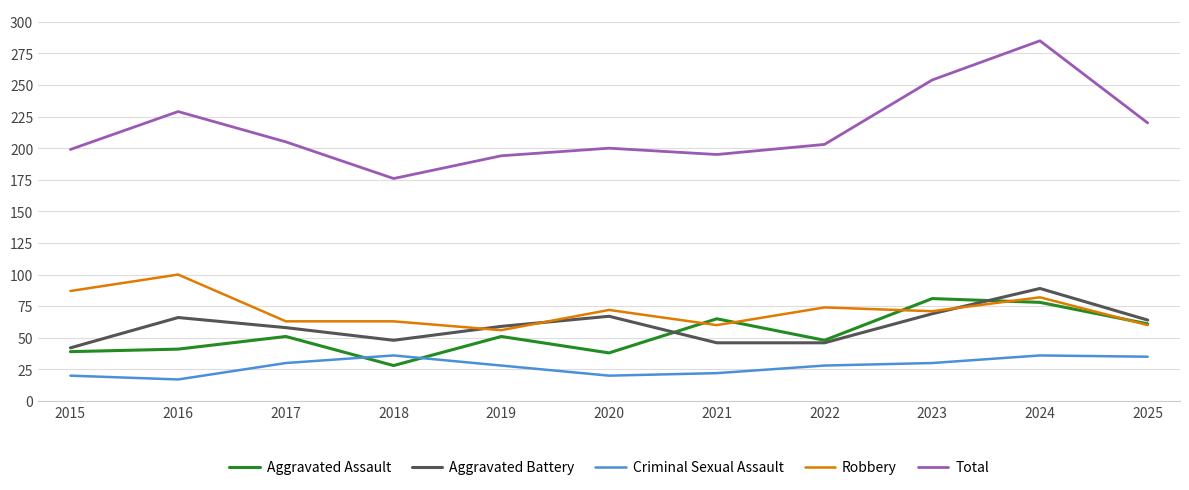

Is it true that Robbery equals 87 at 2015?

True